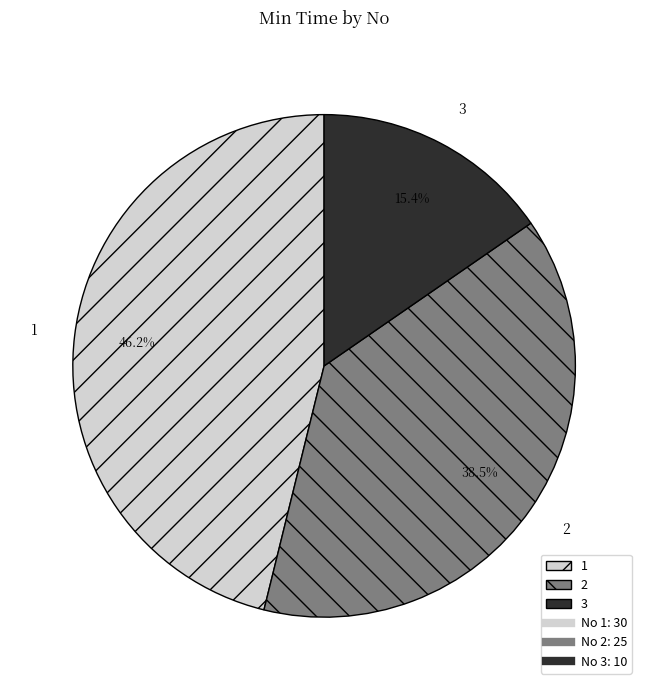

What is the ratio of the value at 2 to the value at 1?

0.8